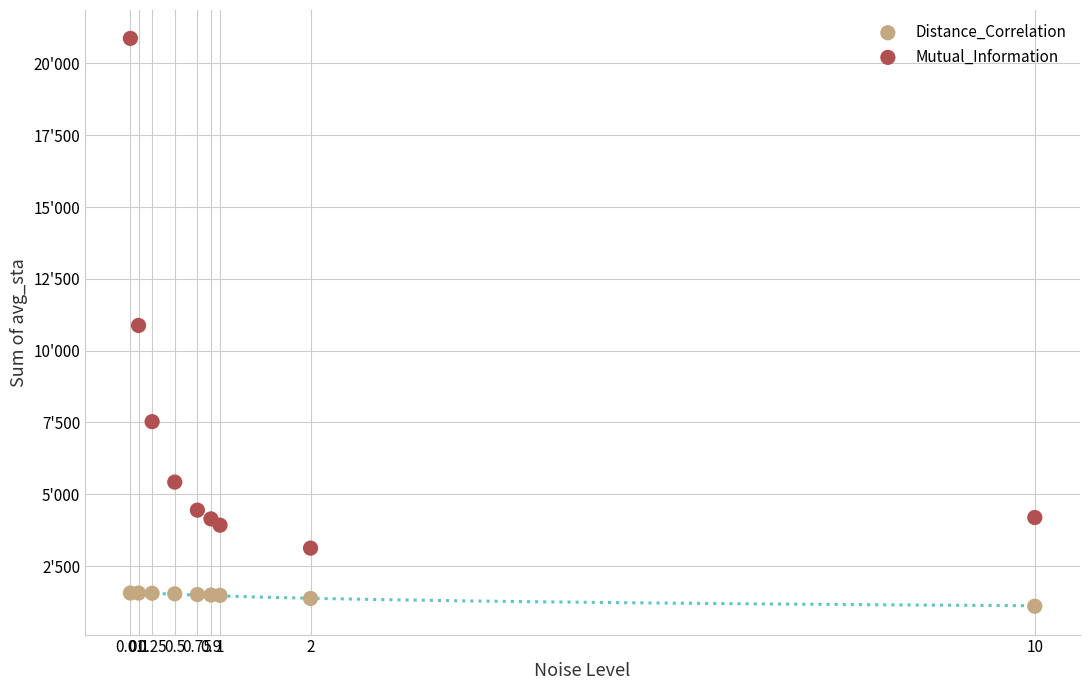

What are all the series names shown in the legend?

Distance_Correlation, Mutual_Information